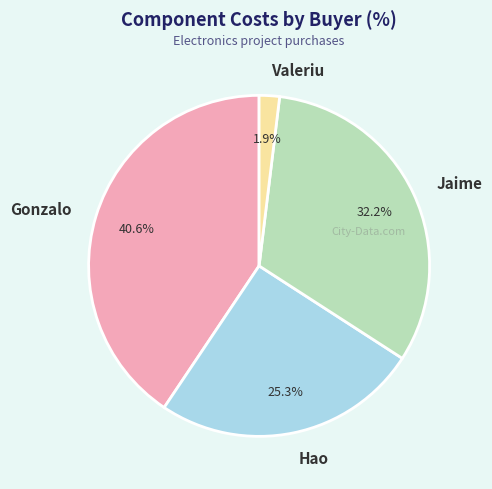

What percentage do Jaime and Hao together represent?

57.5%